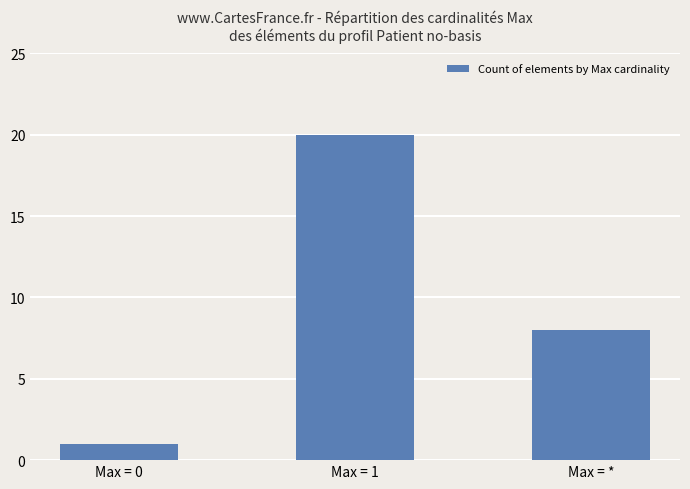

Which label corresponds to the largest value in the chart?

Max = 1